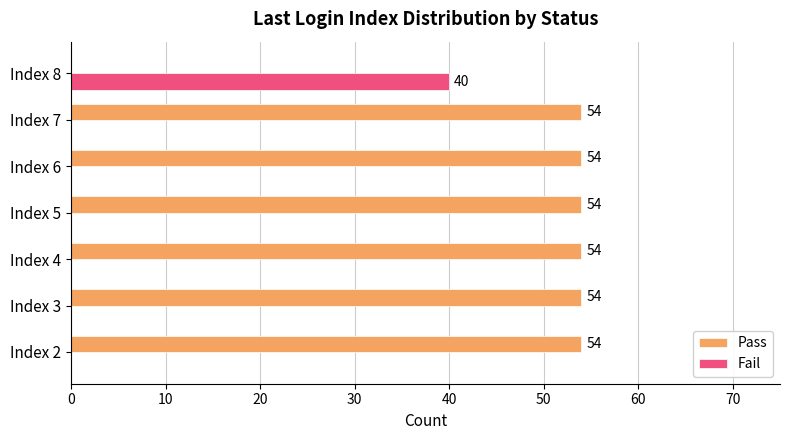

What is the greatest value displayed?

54